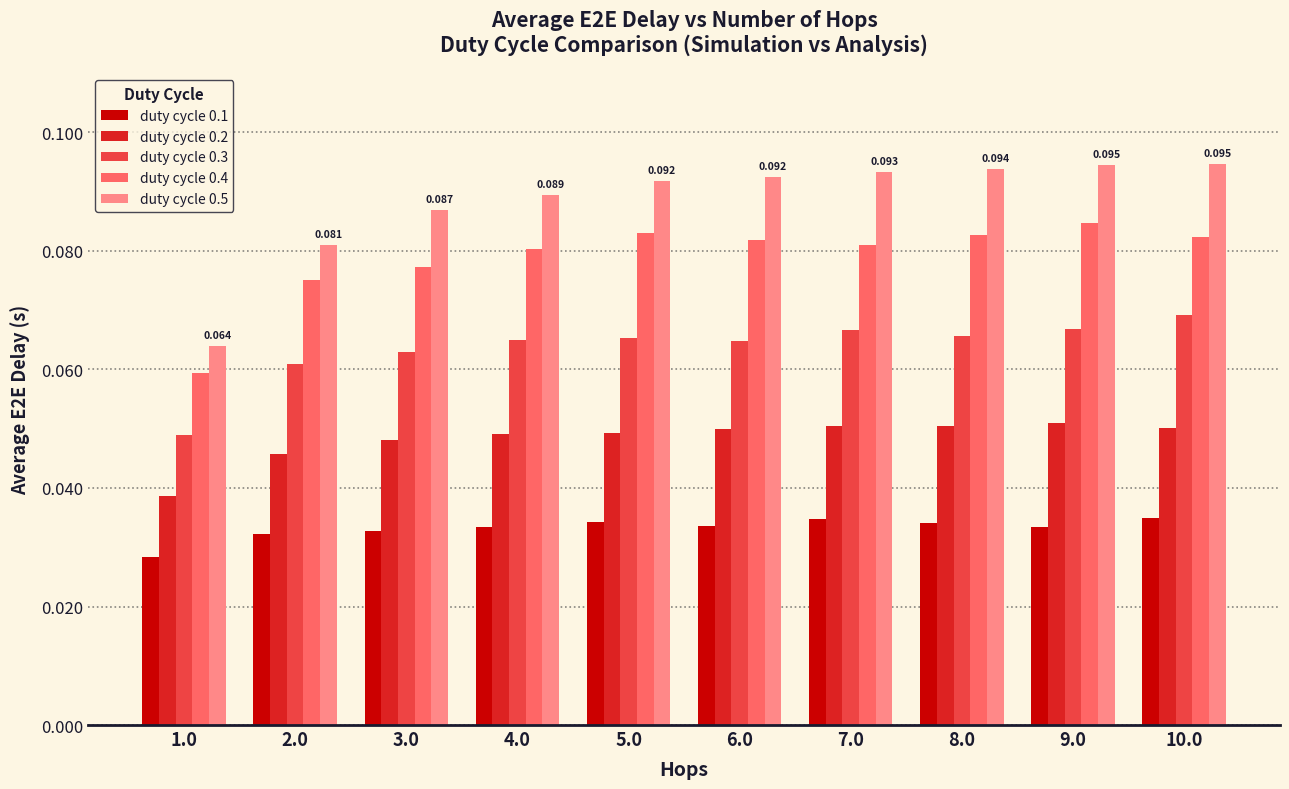

Is the value of duty cycle 0.3 at 10.0 greater than the value of duty cycle 0.1 at 6.0?

Yes